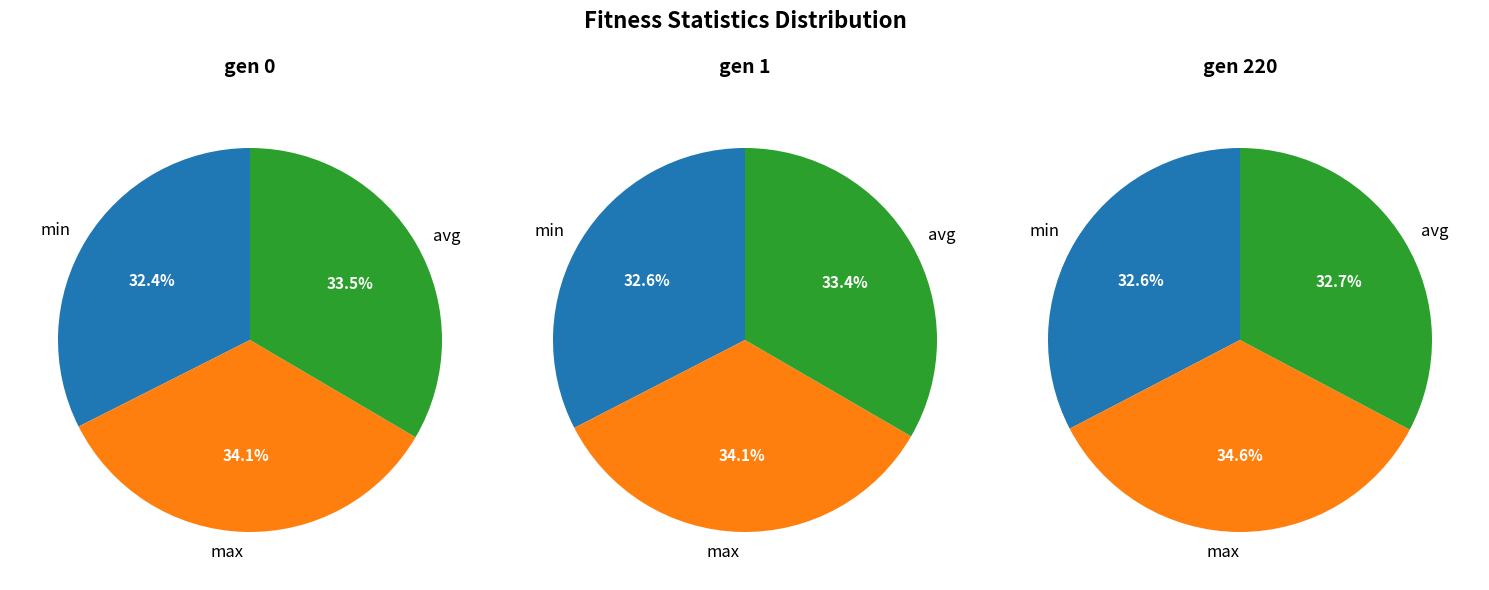

Do gen 1 and gen 0 together represent more than half of the pie?

Yes